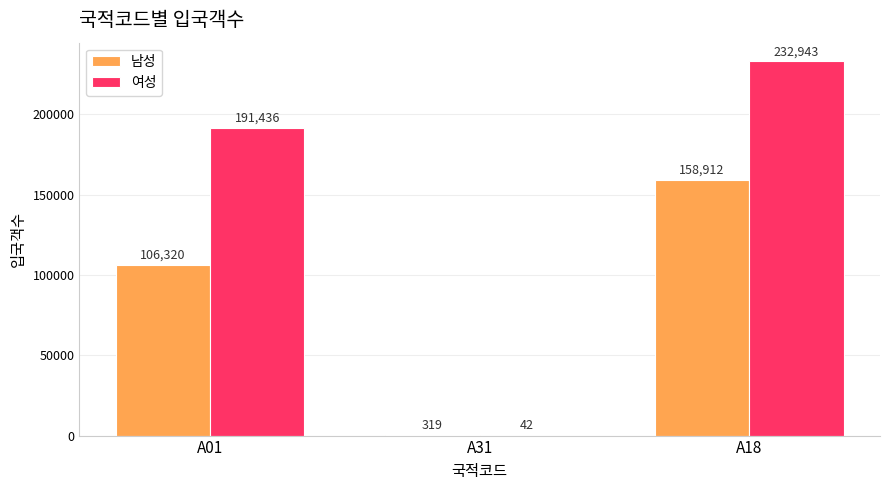

What is the average value of the 여성 series?

141474